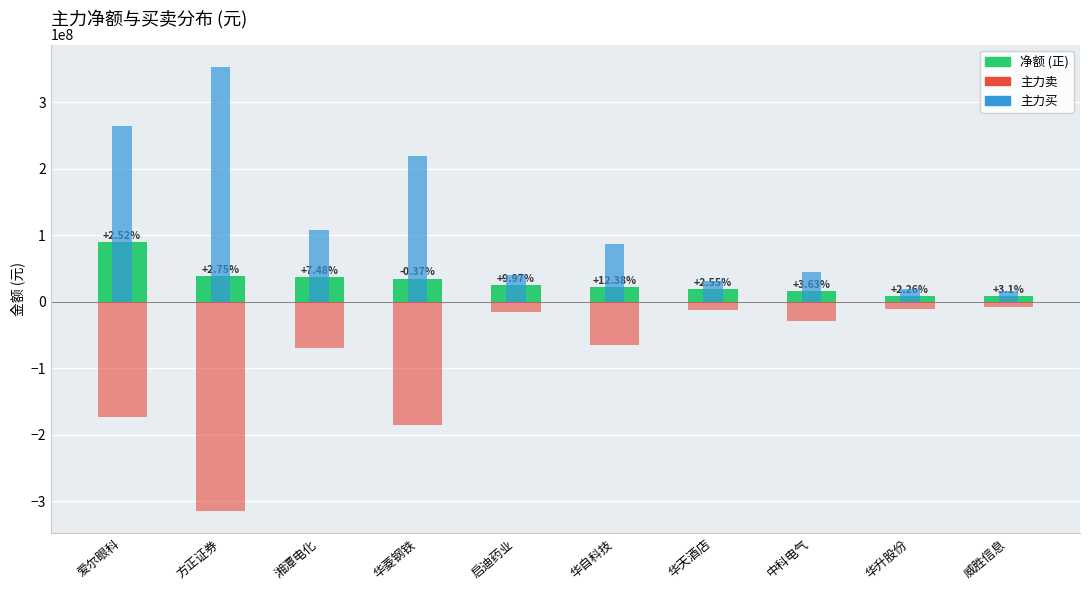

What is the sum of the 净额 values at 爱尔眼科 and 启迪药业?

114998656